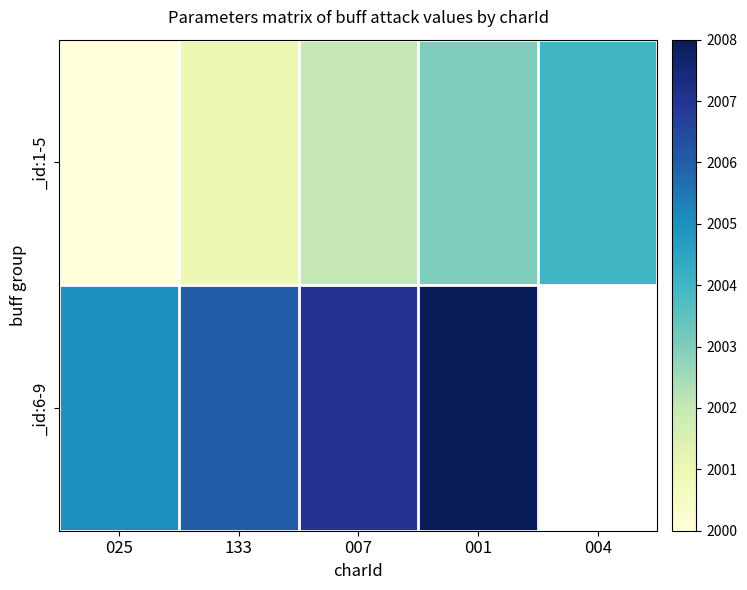

How many values in the _id:6-9 series are below 2007?

2